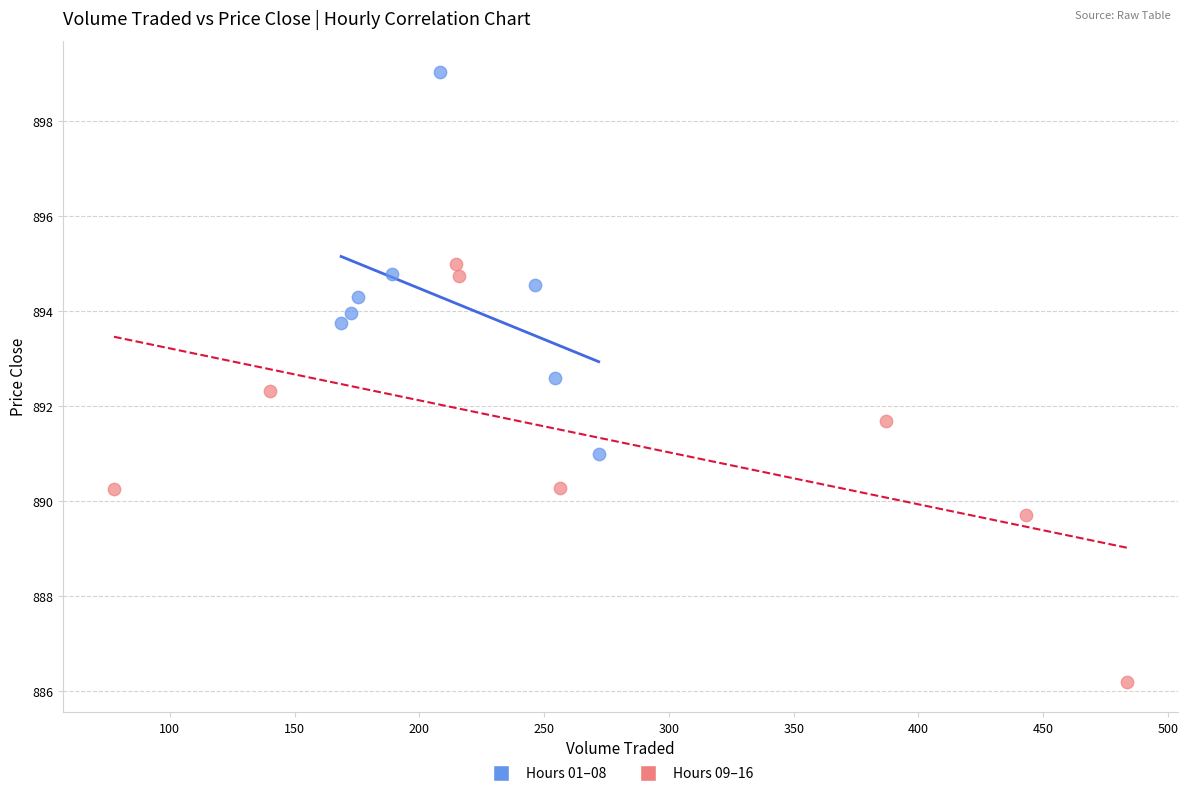

Which series contains the highest Y value?

Hours 01–08